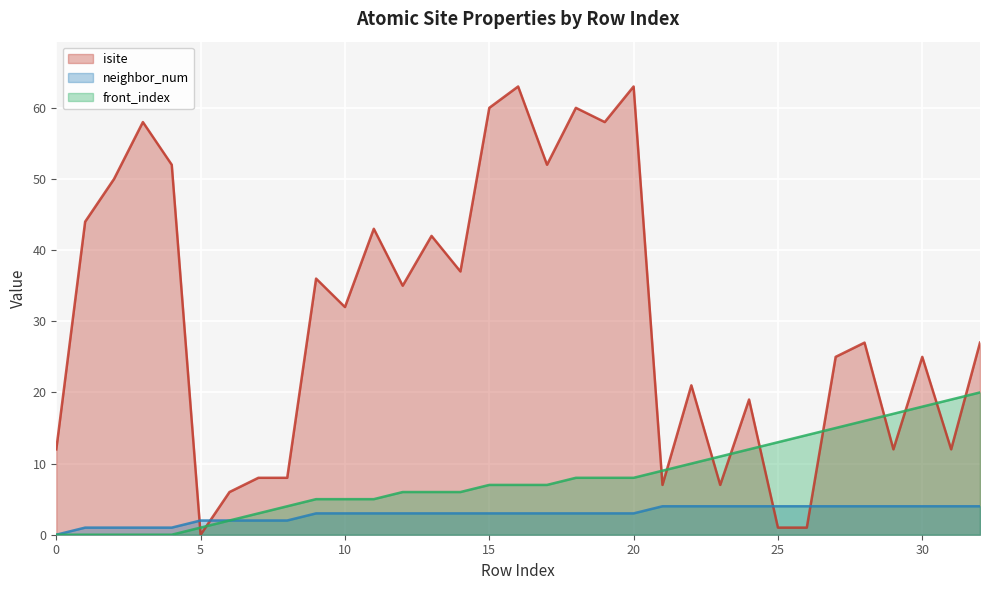

Between 6 and 27, which series saw the biggest shift?

isite